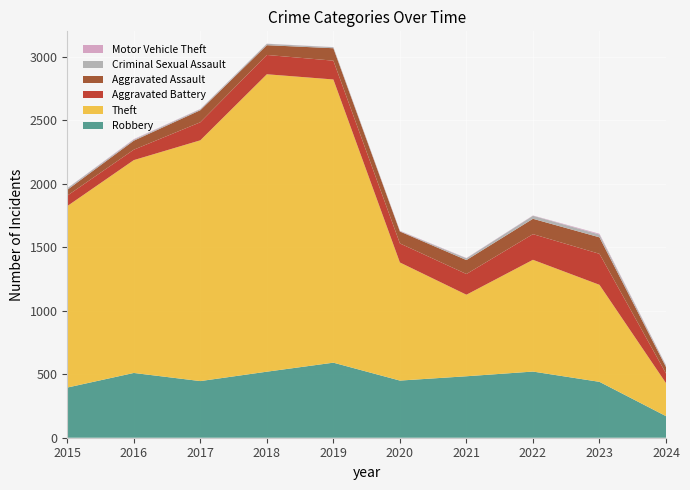

Reading right to left, list all the values displayed in this chart.

Robbery: 2024=170	2023=440	2022=521	2021=484	2020=450	2019=591	2018=520	2017=446	2016=510	2015=395
Theft: 2024=260	2023=764	2022=880	2021=642	2020=930	2019=2230	2018=2342	2017=1896	2016=1676	2015=1429
Aggravated Battery: 2024=76	2023=244	2022=202	2021=163	2020=150	2019=148	2018=152	2017=142	2016=82	2015=82
Aggravated Assault: 2024=51	2023=130	2022=121	2021=110	2020=94	2019=98	2018=77	2017=95	2016=71	2015=46
Criminal Sexual Assault: 2024=12	2023=22	2022=24	2021=14	2020=3	2019=8	2018=11	2017=8	2016=8	2015=12
Motor Vehicle Theft: 2024=2	2023=6	2022=2	2021=2	2020=3	2019=1	2018=1	2017=2	2016=4	2015=1